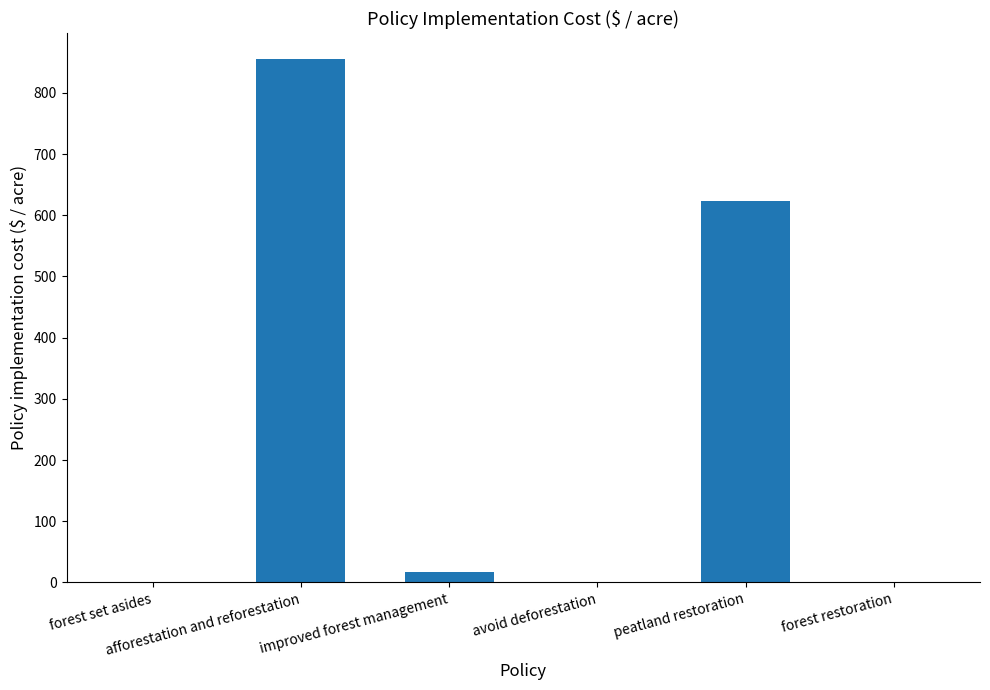

What is the greatest value displayed?

854.6